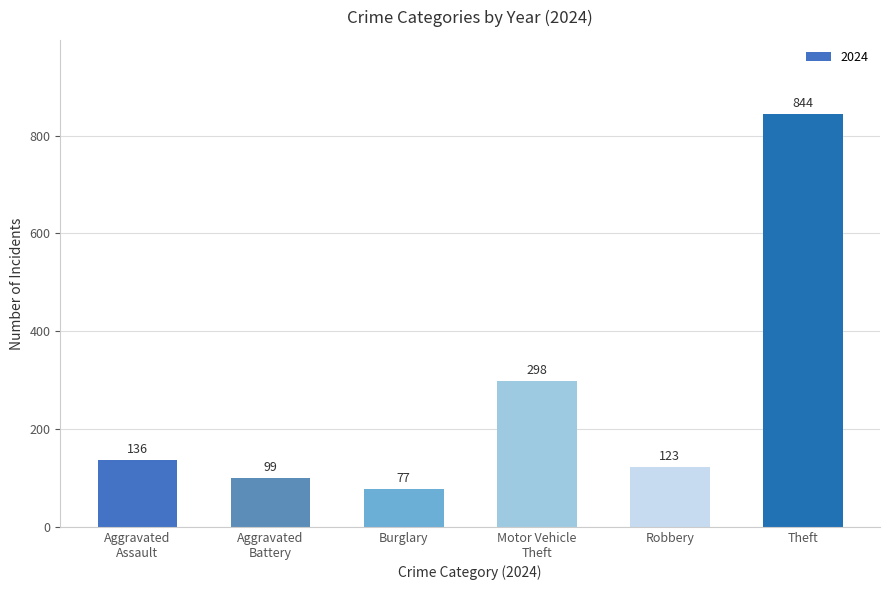

What is the sum of all values?

1577